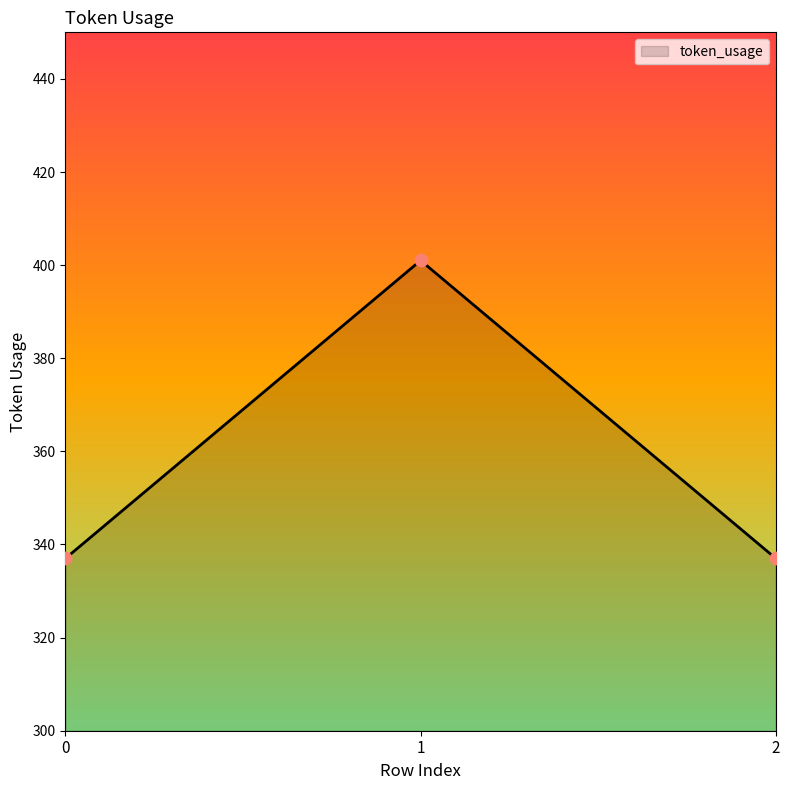

What is the change in value from 0 to 1?

+64